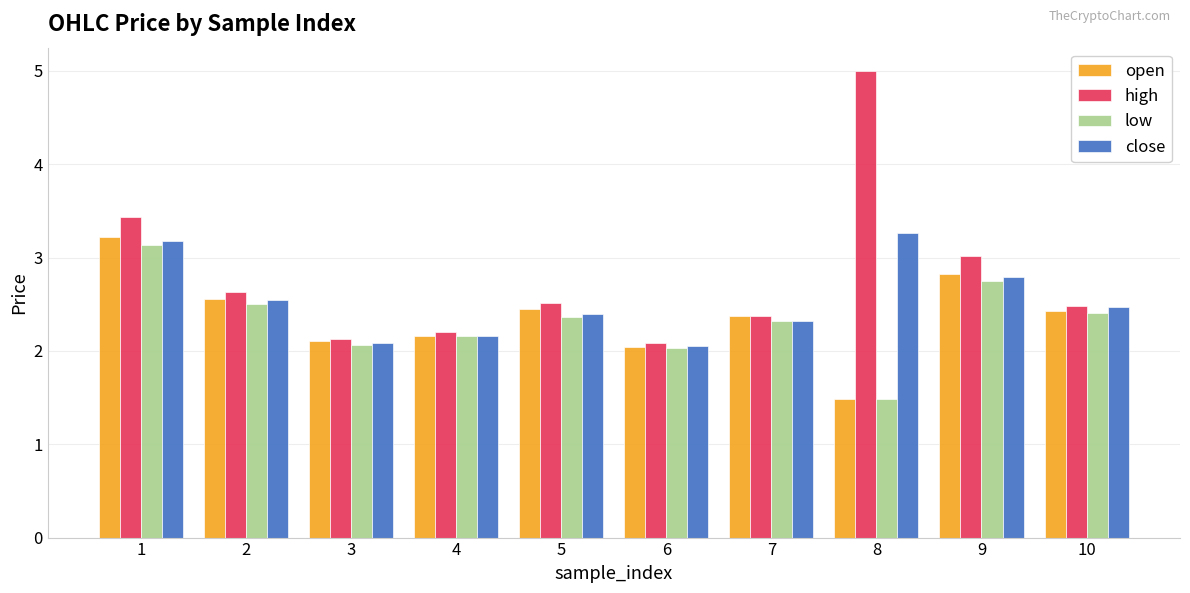

Is the value of open at 3 greater than the value of close at 8?

No